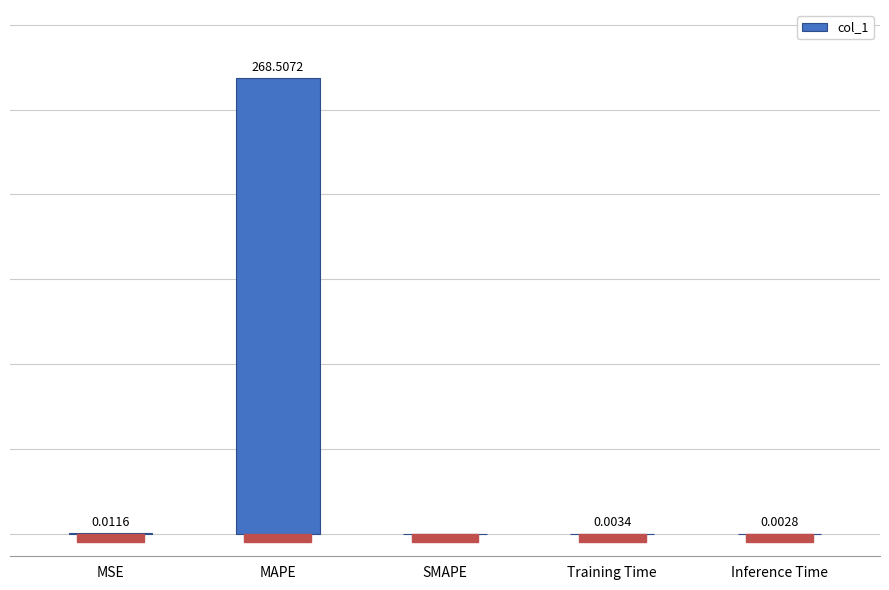

Where is the data nearest to the value 134?

MSE